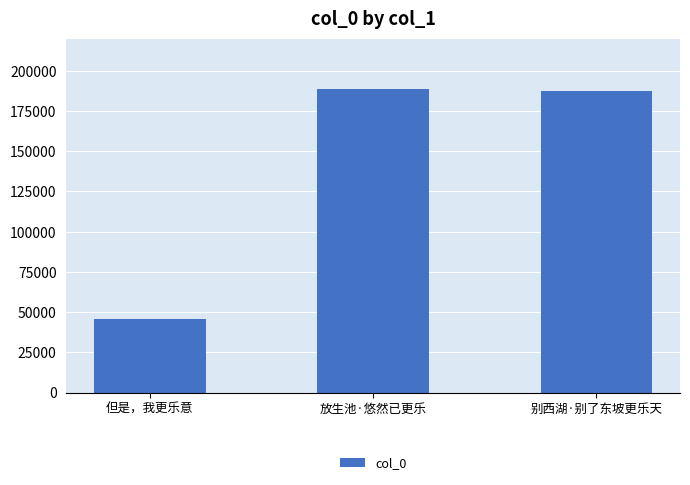

Reading left to right, extract all data points from this chart.

但是，我更乐意=45471	放生池·悠然已更乐=188850	别西湖·别了东坡更乐天=187220